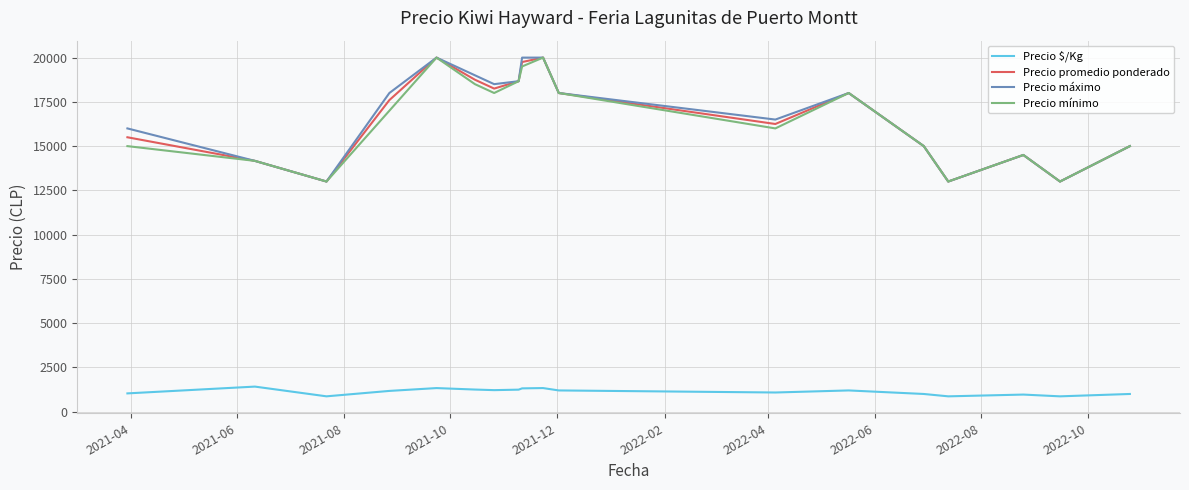

What is the highest value of the Precio máximo series?

20000.0